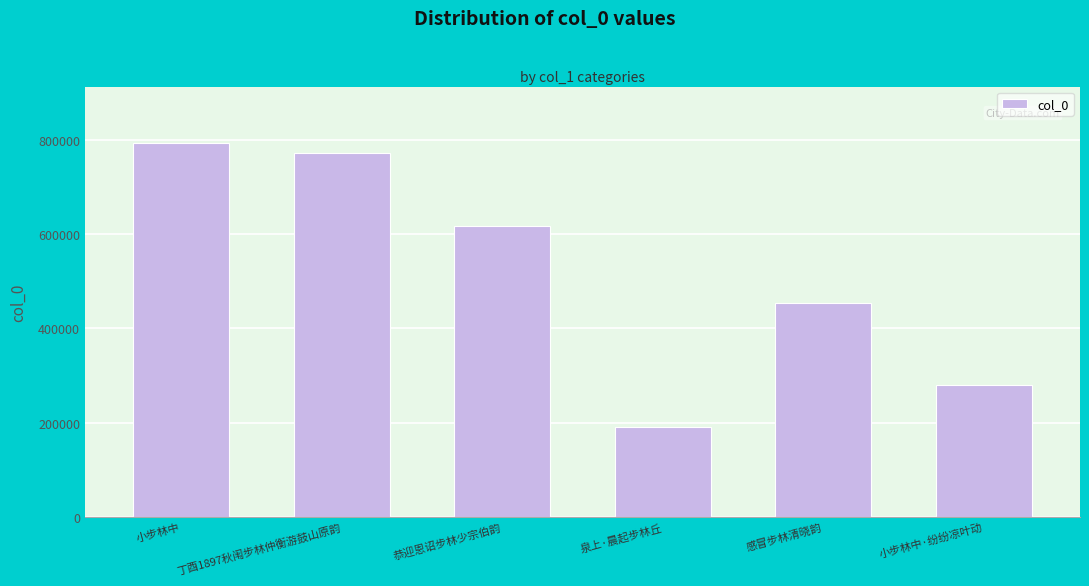

Count the number of data series in this chart.

1